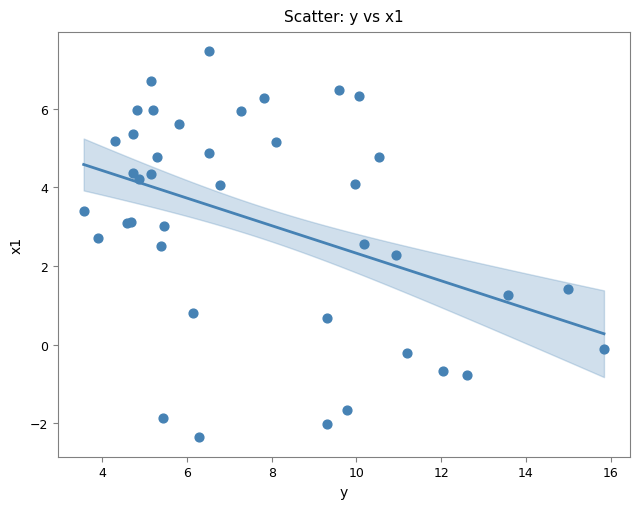

What Y value in the scatter plot is closest to 2?

2.3